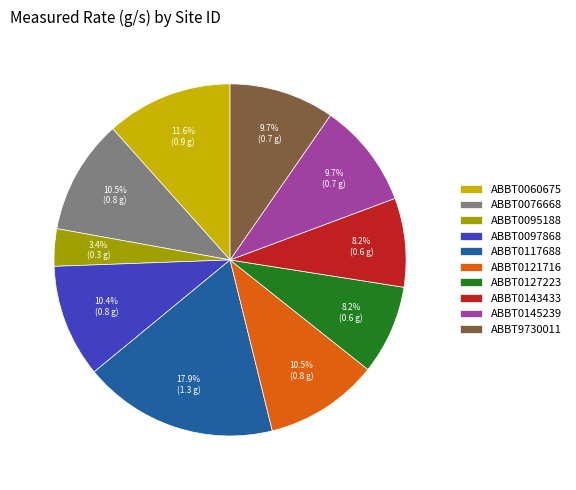

What percentage is NOT represented by ABBT9730011?

90.3%